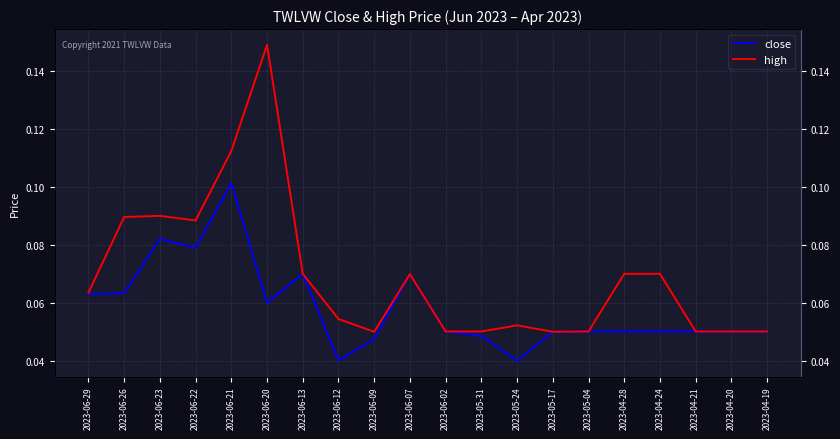

What position from the right is 2023-06-23?

18